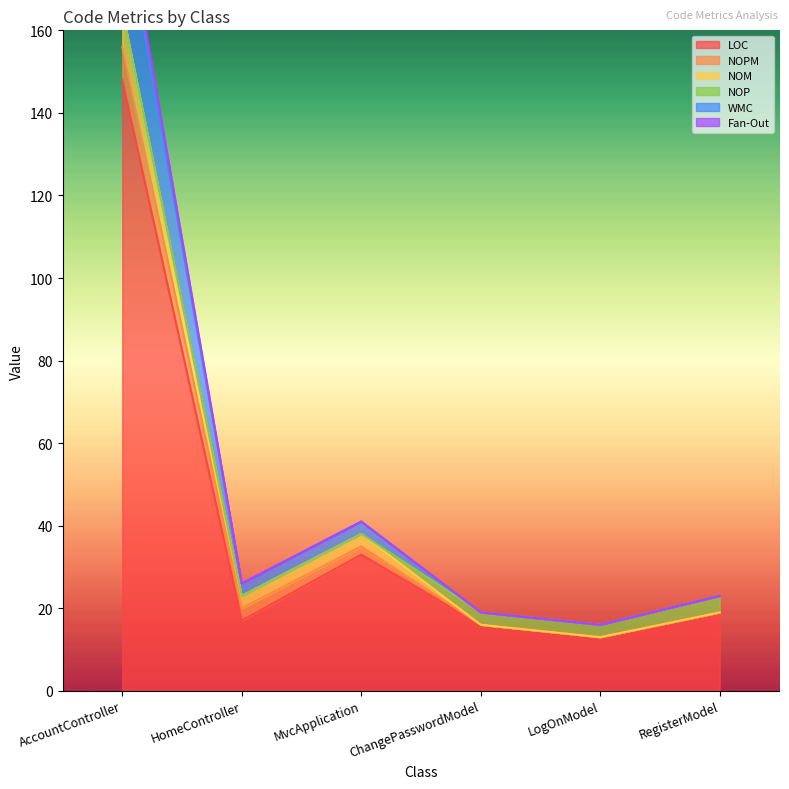

What is the label of the 6th point from the left?

RegisterModel